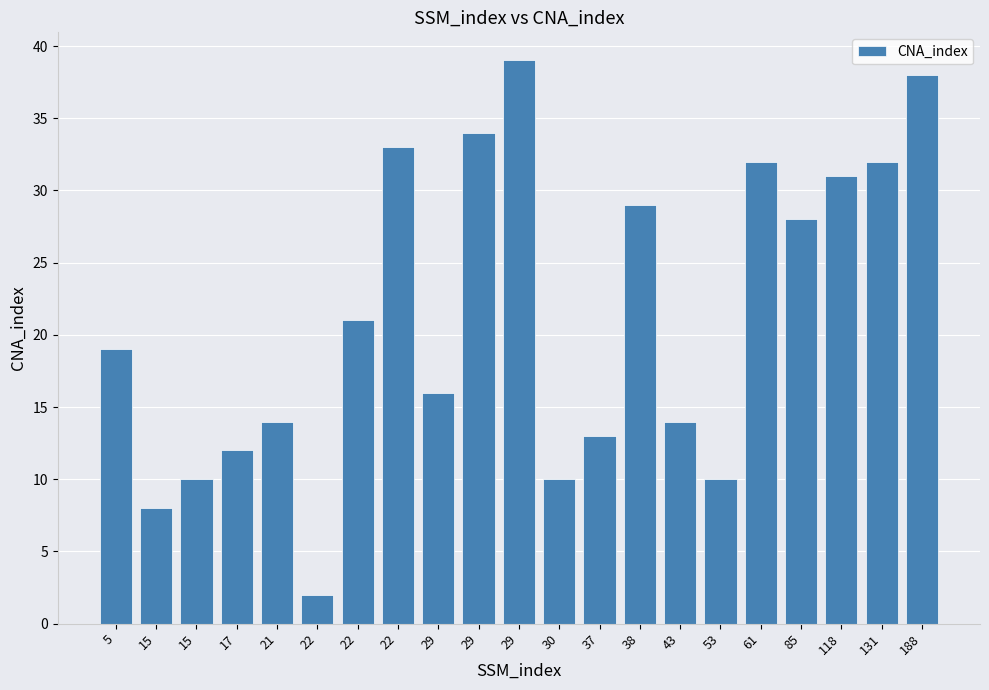

Which has a higher value, 29 or 22?

22